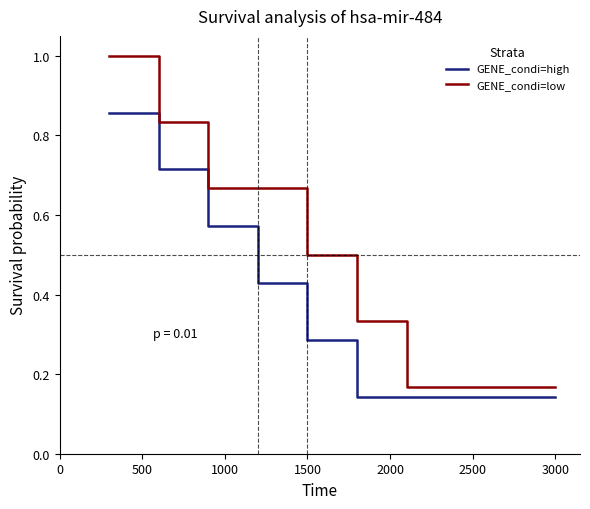

How many lines are shown in the chart?

2